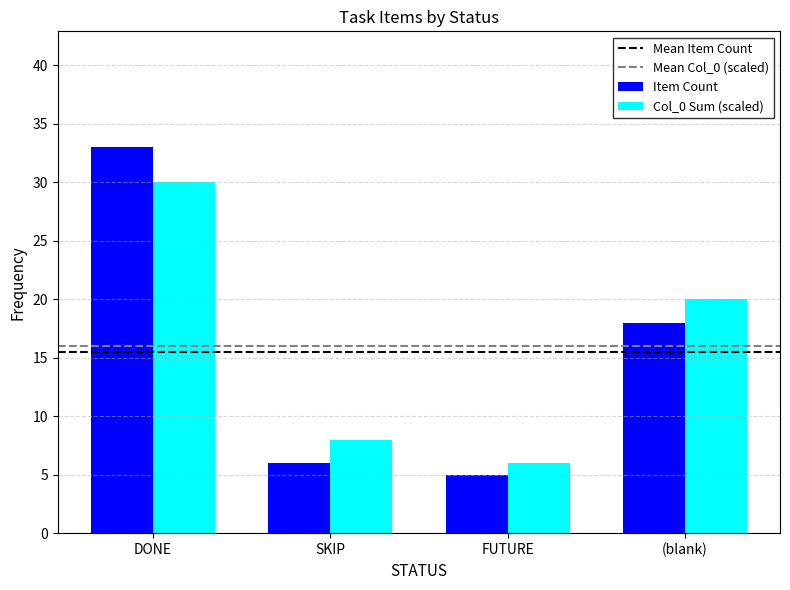

What is the sum of all Col_0 Sum (scaled) values?

64